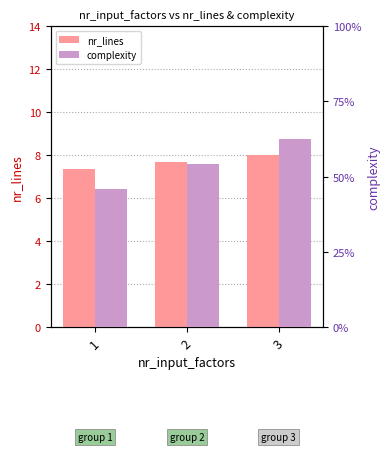

Rank the series at 3 from lowest to highest value.

complexity, nr_lines